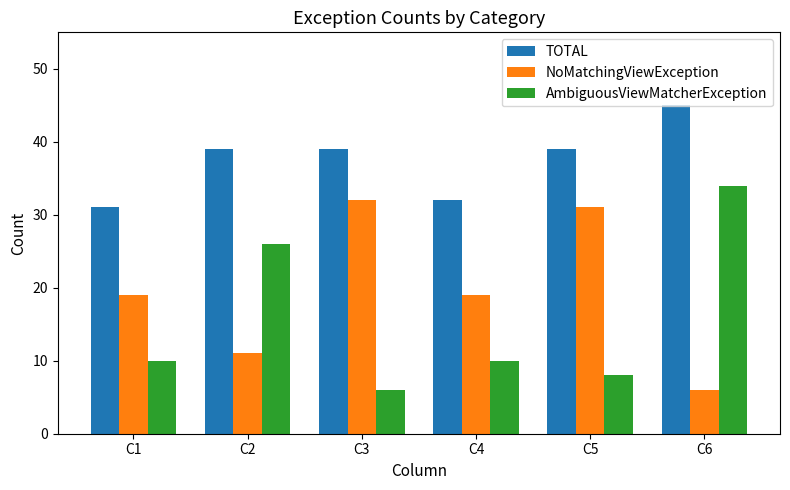

At which category is the sum across all series the highest?

C6